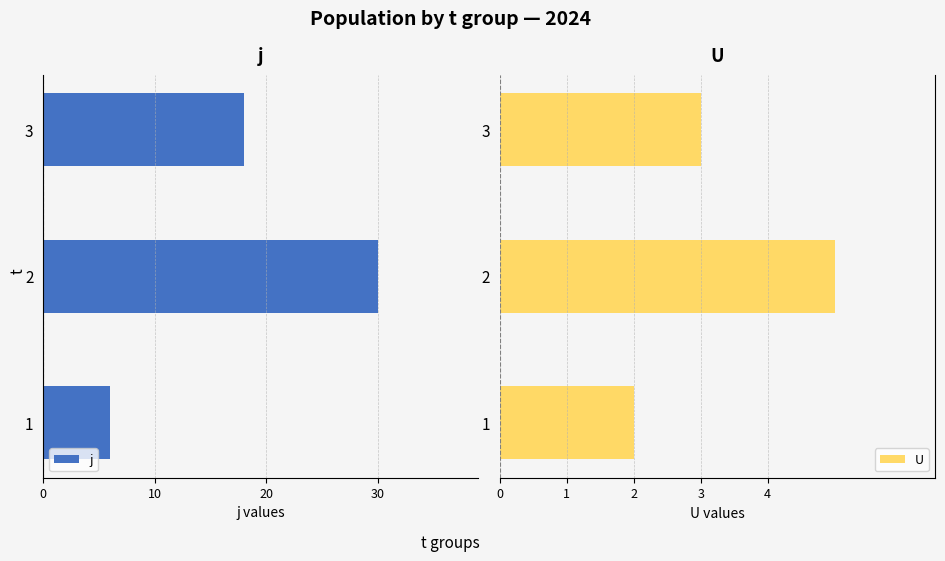

What is the difference between the maximum and minimum values in the U series?

3